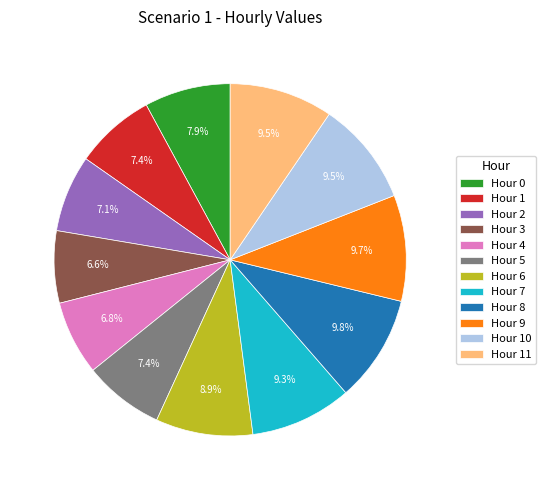

Which has a higher value, Hour 0 or Hour 4?

Hour 0